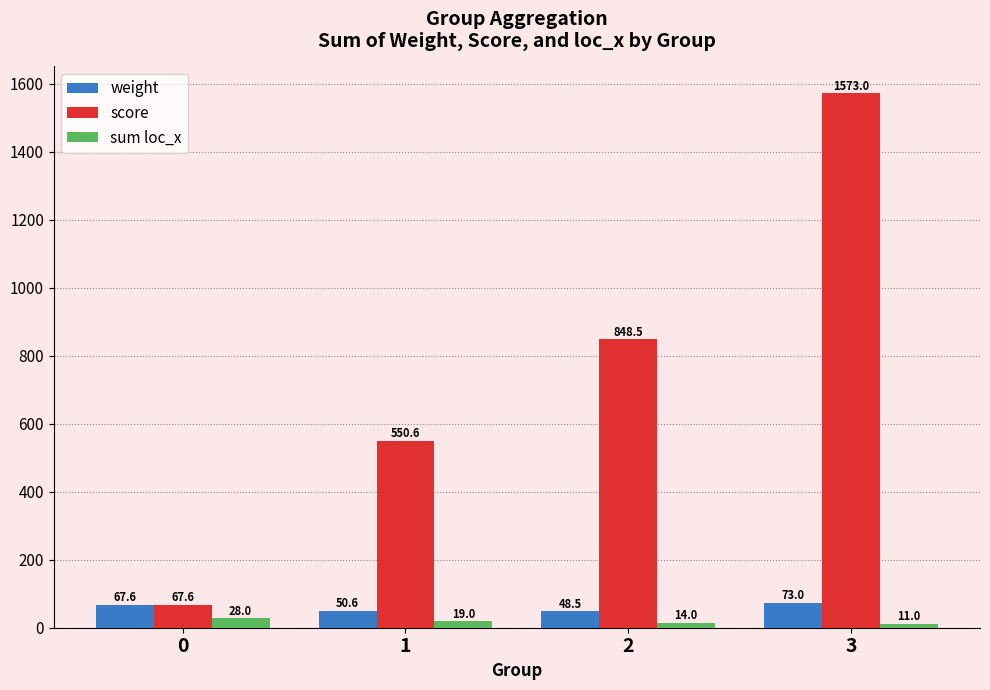

The value of score at 2 is 848.5. True or false?

True